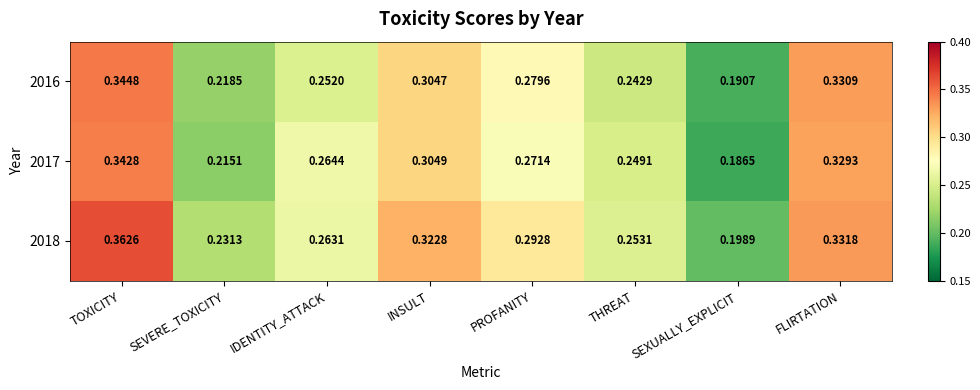

Which series has the largest total across all categories?

2018